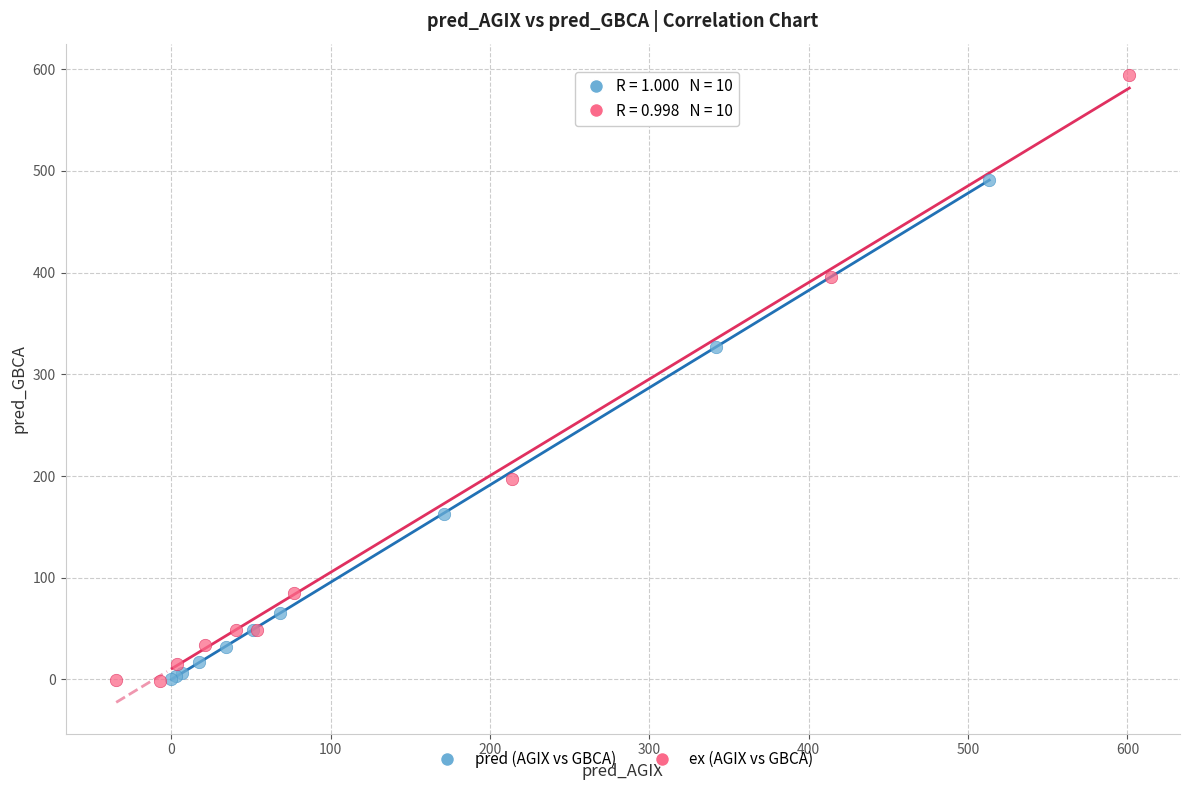

Which series has the largest Y range (max minus min)?

ex (AGIX vs GBCA)